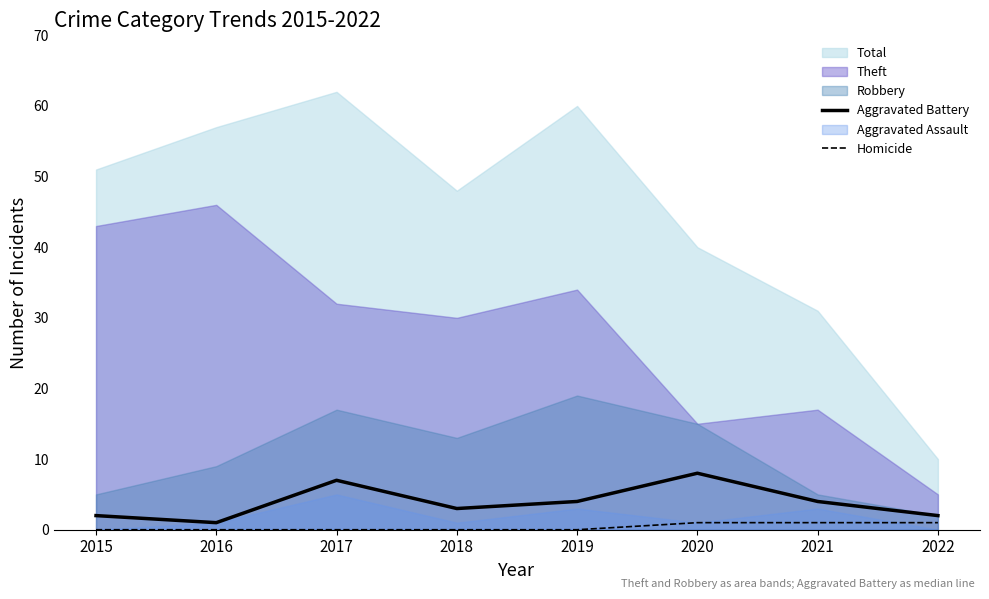

True or false: Aggravated Battery and Homicide intersect in this chart.

False